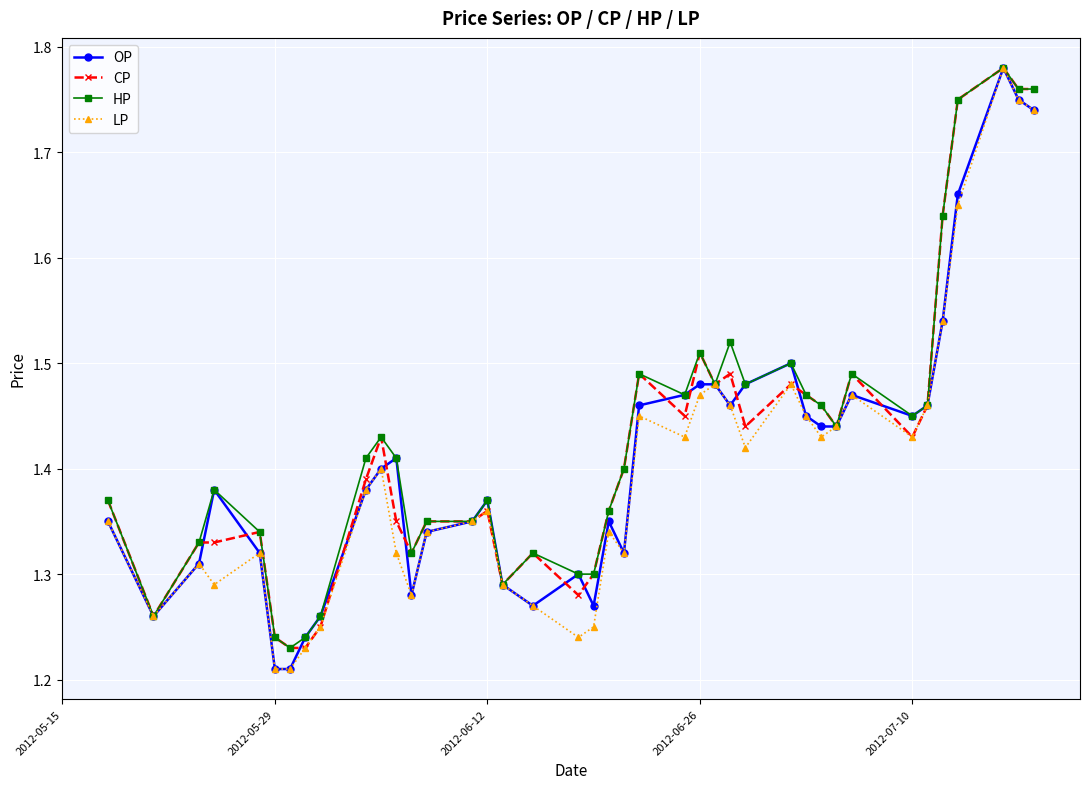

True or false: HP has more than 0 interior local peaks.

True